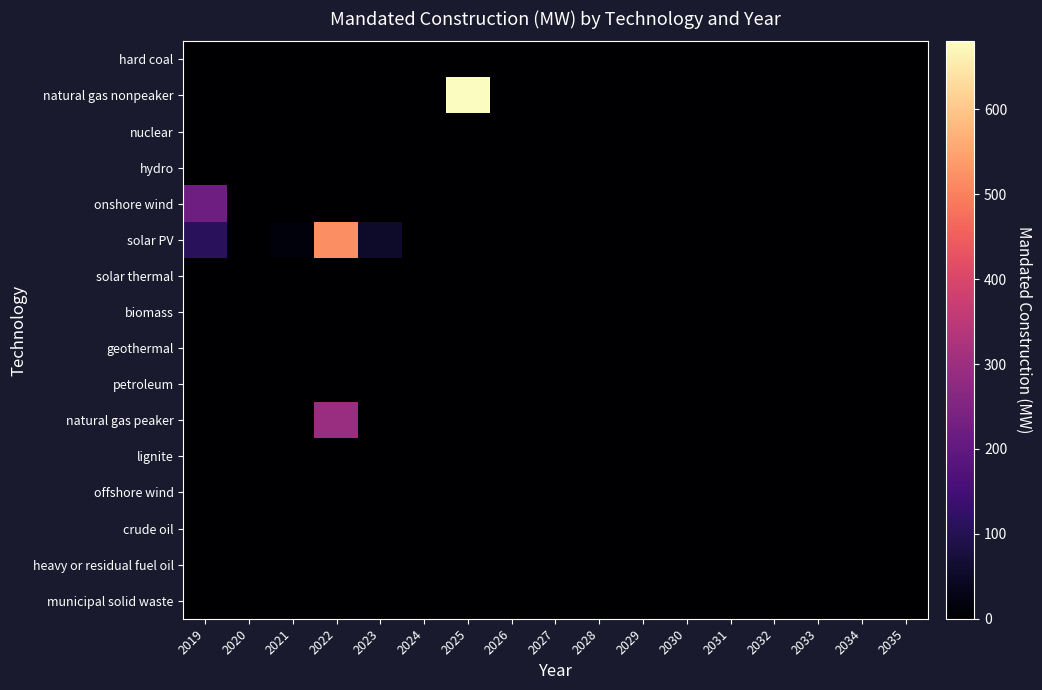

Reading left to right, extract all data points from this chart.

hard coal: 2019=0.0	2020=0.0	2021=0.0	2022=0.0	2023=0.0	2024=0.0	2025=0.0	2026=0.0	2027=0.0	2028=0.0	2029=0.0	2030=0.0	2031=0.0	2032=0.0	2033=0.0	2034=0.0	2035=0.0
natural gas nonpeaker: 2019=0.0	2020=0.0	2021=0.0	2022=0.0	2023=0.0	2024=0.0	2025=680.0	2026=0.0	2027=0.0	2028=0.0	2029=0.0	2030=0.0	2031=0.0	2032=0.0	2033=0.0	2034=0.0	2035=0.0
nuclear: 2019=0.0	2020=0.0	2021=0.0	2022=0.0	2023=0.0	2024=0.0	2025=0.0	2026=0.0	2027=0.0	2028=0.0	2029=0.0	2030=0.0	2031=0.0	2032=0.0	2033=0.0	2034=0.0	2035=0.0
hydro: 2019=0.0	2020=0.0	2021=0.0	2022=0.0	2023=0.0	2024=0.0	2025=0.0	2026=0.0	2027=0.0	2028=0.0	2029=0.0	2030=0.0	2031=0.0	2032=0.0	2033=0.0	2034=0.0	2035=0.0
onshore wind: 2019=220.5	2020=0.0	2021=0.0	2022=0.0	2023=0.0	2024=0.0	2025=0.0	2026=0.0	2027=0.0	2028=0.0	2029=0.0	2030=0.0	2031=0.0	2032=0.0	2033=0.0	2034=0.0	2035=0.0
solar PV: 2019=109.7	2020=0.0	2021=15.0	2022=520.0	2023=55.0	2024=0.0	2025=0.0	2026=0.0	2027=0.0	2028=0.0	2029=0.0	2030=0.0	2031=0.0	2032=0.0	2033=0.0	2034=0.0	2035=0.0
solar thermal: 2019=0.0	2020=0.0	2021=0.0	2022=0.0	2023=0.0	2024=0.0	2025=0.0	2026=0.0	2027=0.0	2028=0.0	2029=0.0	2030=0.0	2031=0.0	2032=0.0	2033=0.0	2034=0.0	2035=0.0
biomass: 2019=0.0	2020=0.0	2021=0.0	2022=0.0	2023=0.0	2024=0.0	2025=0.0	2026=0.0	2027=0.0	2028=0.0	2029=0.0	2030=0.0	2031=0.0	2032=0.0	2033=0.0	2034=0.0	2035=0.0
geothermal: 2019=0.0	2020=0.0	2021=0.0	2022=0.0	2023=0.0	2024=0.0	2025=0.0	2026=0.0	2027=0.0	2028=0.0	2029=0.0	2030=0.0	2031=0.0	2032=0.0	2033=0.0	2034=0.0	2035=0.0
petroleum: 2019=0.0	2020=0.0	2021=0.0	2022=0.0	2023=0.0	2024=0.0	2025=0.0	2026=0.0	2027=0.0	2028=0.0	2029=0.0	2030=0.0	2031=0.0	2032=0.0	2033=0.0	2034=0.0	2035=0.0
natural gas peaker: 2019=0.0	2020=0.0	2021=0.0	2022=292.6	2023=0.0	2024=0.0	2025=0.0	2026=0.0	2027=0.0	2028=0.0	2029=0.0	2030=0.0	2031=0.0	2032=0.0	2033=0.0	2034=0.0	2035=0.0
lignite: 2019=0.0	2020=0.0	2021=0.0	2022=0.0	2023=0.0	2024=0.0	2025=0.0	2026=0.0	2027=0.0	2028=0.0	2029=0.0	2030=0.0	2031=0.0	2032=0.0	2033=0.0	2034=0.0	2035=0.0
offshore wind: 2019=0.0	2020=0.0	2021=0.0	2022=0.0	2023=0.0	2024=0.0	2025=0.0	2026=0.0	2027=0.0	2028=0.0	2029=0.0	2030=0.0	2031=0.0	2032=0.0	2033=0.0	2034=0.0	2035=0.0
crude oil: 2019=0.0	2020=0.0	2021=0.0	2022=0.0	2023=0.0	2024=0.0	2025=0.0	2026=0.0	2027=0.0	2028=0.0	2029=0.0	2030=0.0	2031=0.0	2032=0.0	2033=0.0	2034=0.0	2035=0.0
heavy or residual fuel oil: 2019=0.0	2020=0.0	2021=0.0	2022=0.0	2023=0.0	2024=0.0	2025=0.0	2026=0.0	2027=0.0	2028=0.0	2029=0.0	2030=0.0	2031=0.0	2032=0.0	2033=0.0	2034=0.0	2035=0.0
municipal solid waste: 2019=0.0	2020=0.0	2021=0.0	2022=0.0	2023=0.0	2024=0.0	2025=0.0	2026=0.0	2027=0.0	2028=0.0	2029=0.0	2030=0.0	2031=0.0	2032=0.0	2033=0.0	2034=0.0	2035=0.0